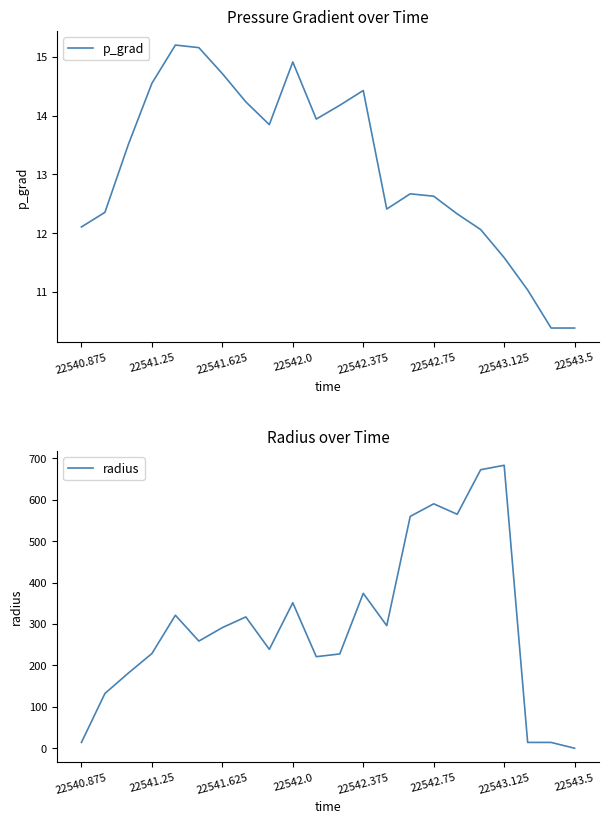

Is it true that p_grad equals 6.0 at 22543.5?

False